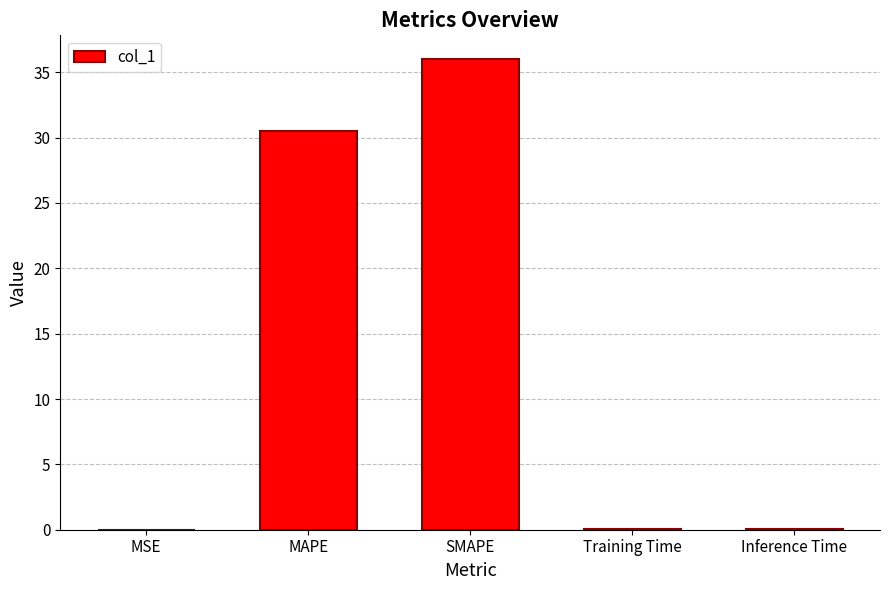

What is the change in value from MAPE to SMAPE?

+5.5